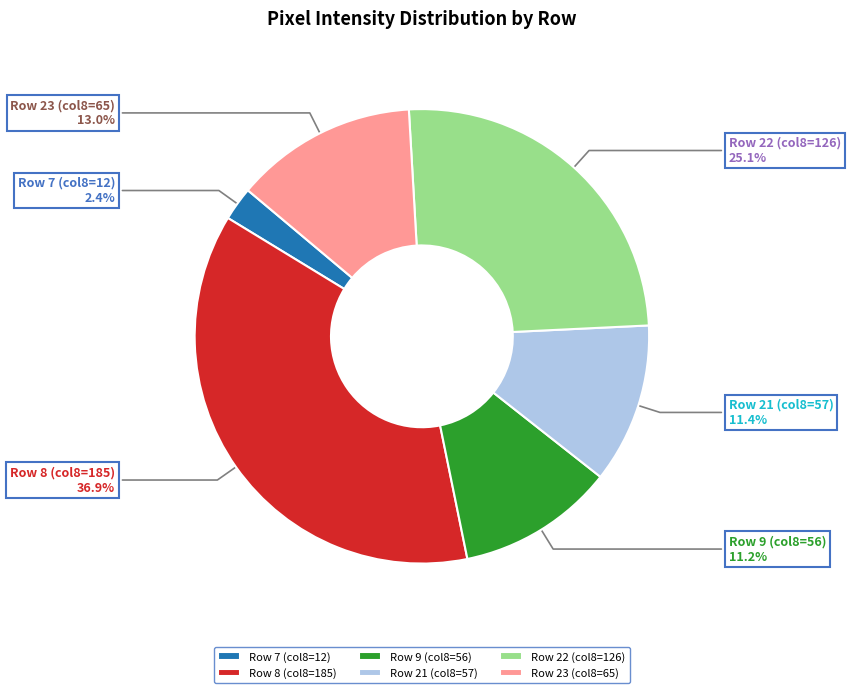

Is the sum of Row 22 (col8=126) and Row 7 (col8=12) greater than half?

No